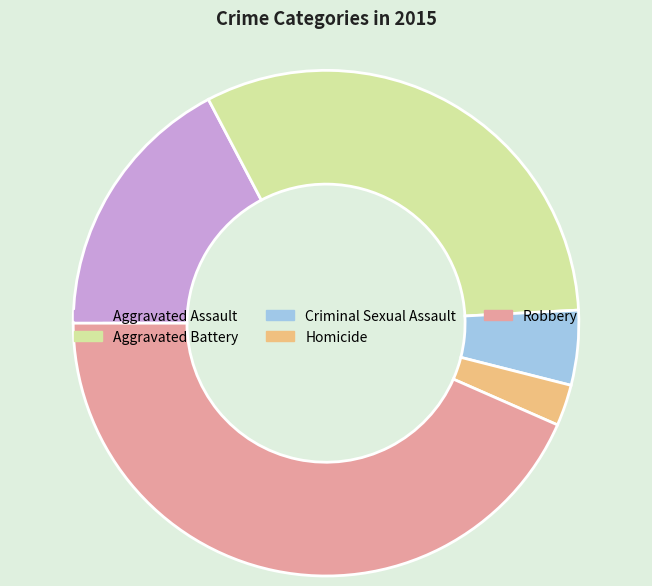

Combined, do Aggravated Battery and Aggravated Assault account for over 50%?

No